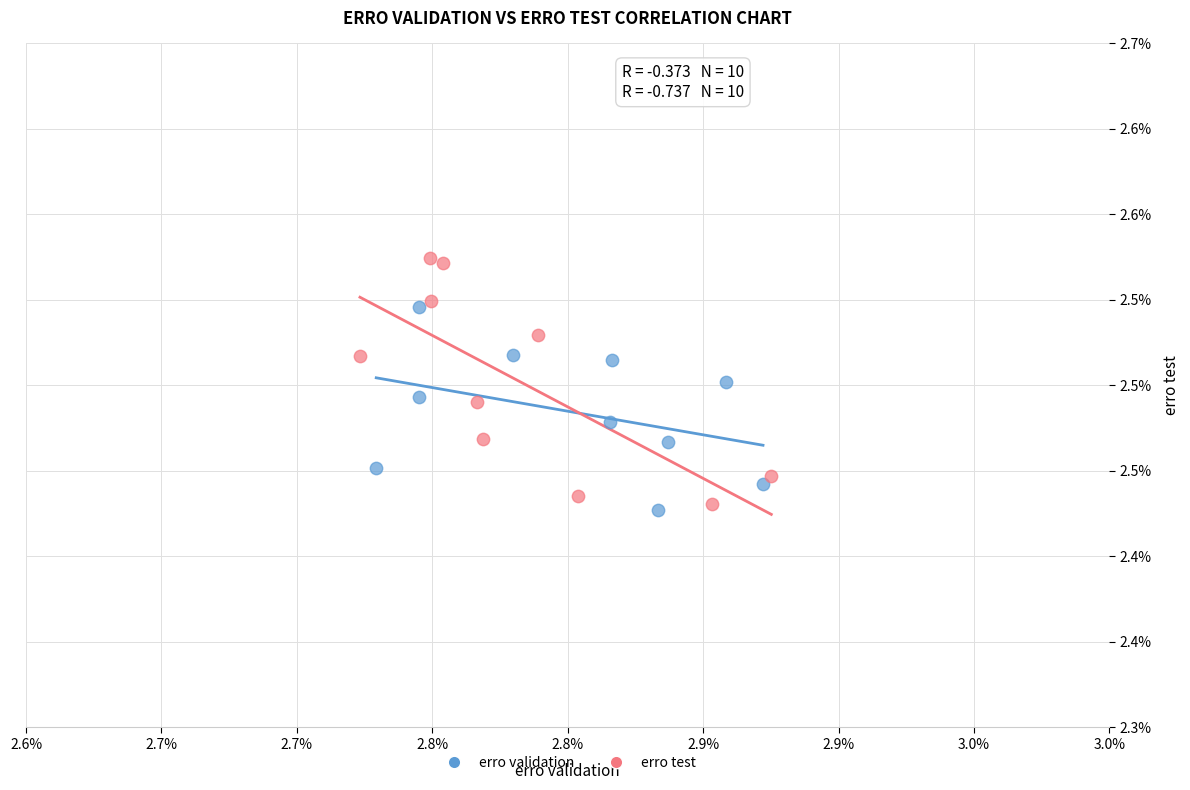

What are all the series names shown in the legend?

erro validation, erro test